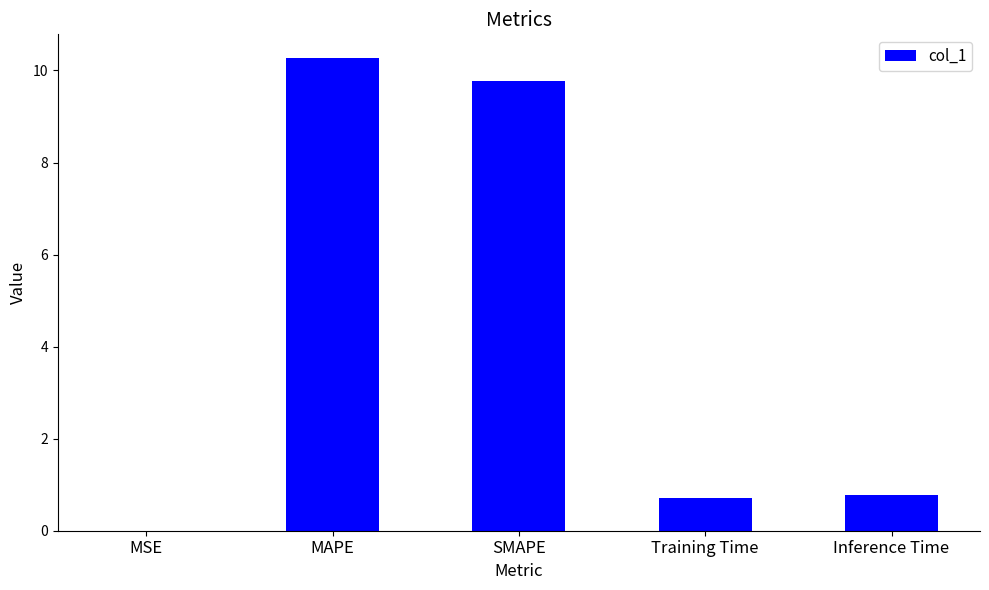

Is it true that the value at MAPE is 16.5?

False